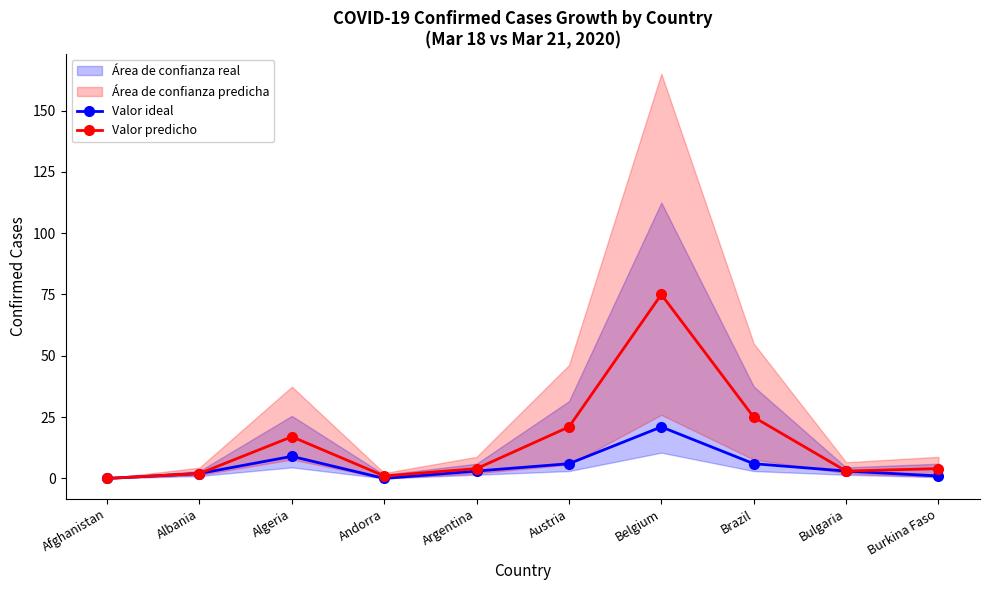

At which label is Valor predicho closest to 37?

Brazil